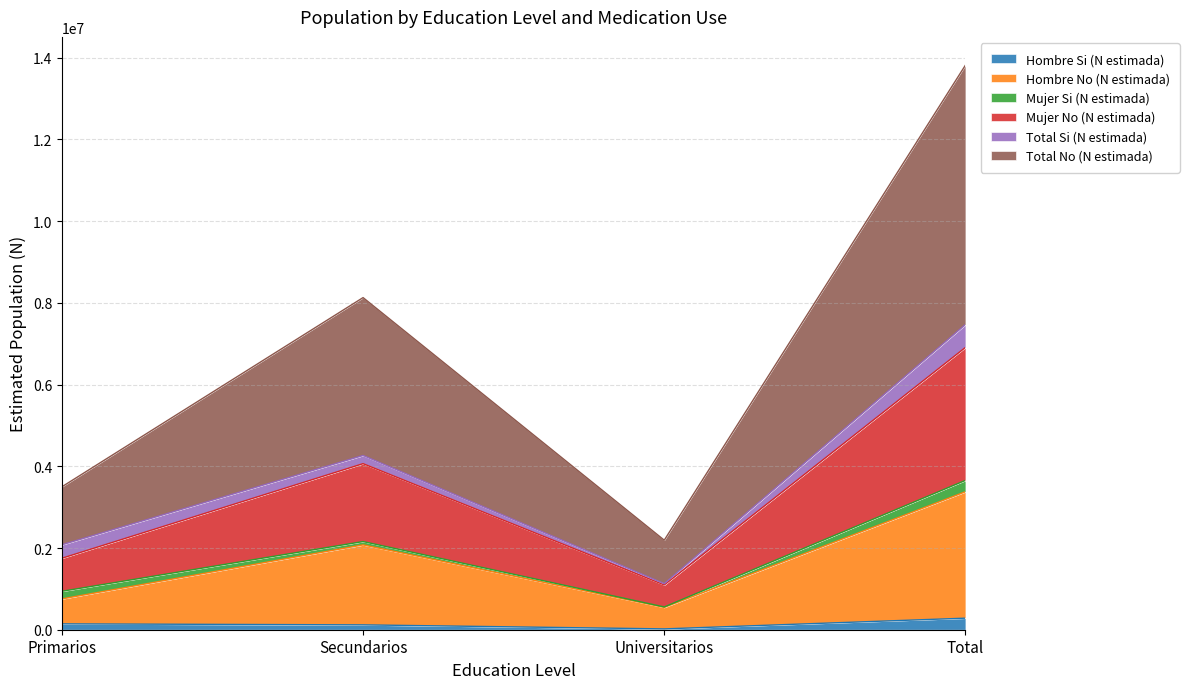

What is the label of the 3rd point from the left?

Universitarios